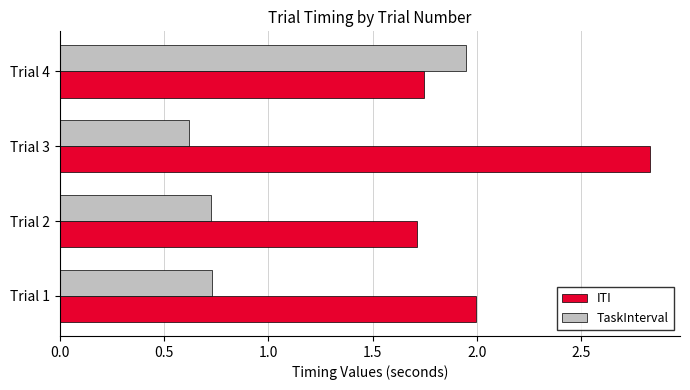

How many TaskInterval values are between 0 and 1?

3